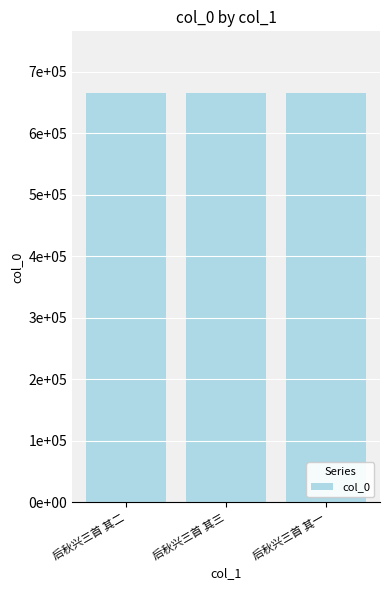

Does the chart contain any negative values?

No